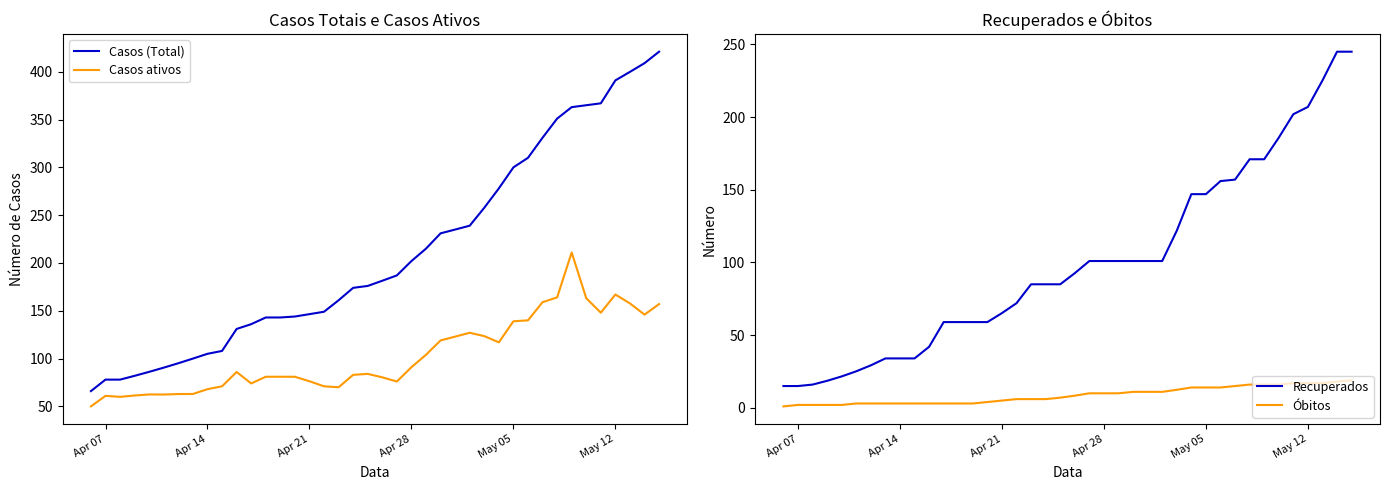

What is the highest value of the Casos ativos series?

211.0